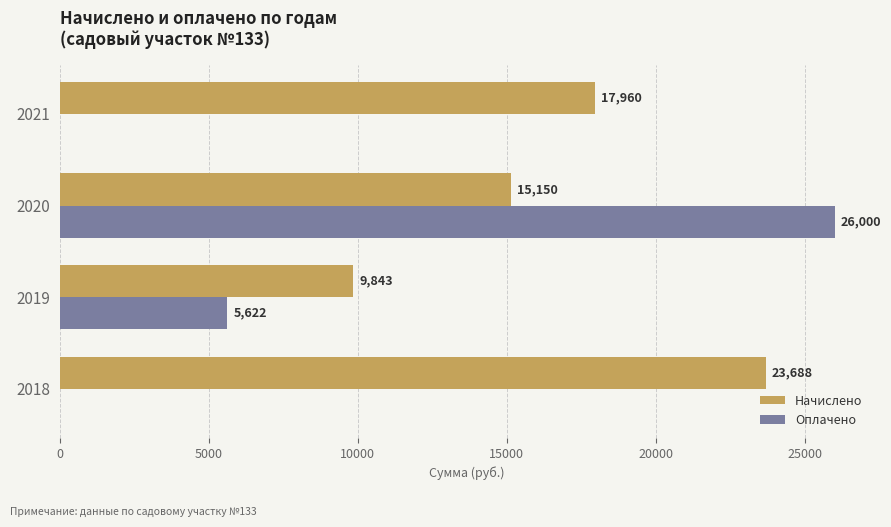

Which series has the largest total across all categories?

Начислено